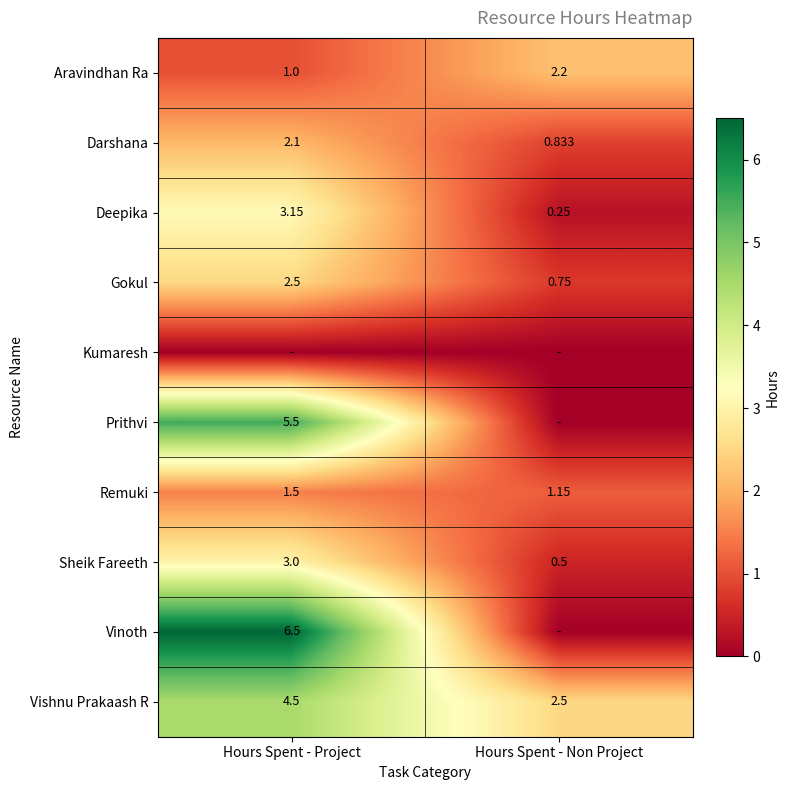

Which category has the highest value in the Deepika series?

Hours Spent - Project